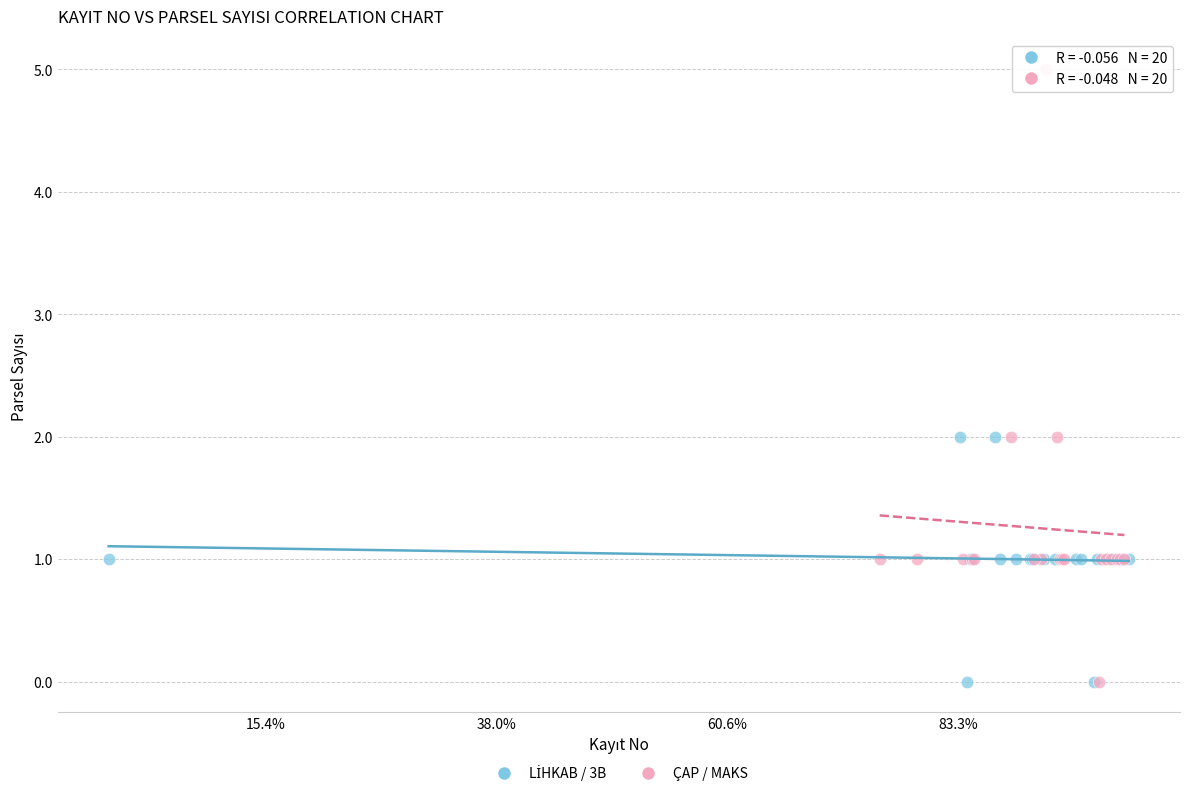

Which series contains the highest Y value?

ÇAP / MAKS